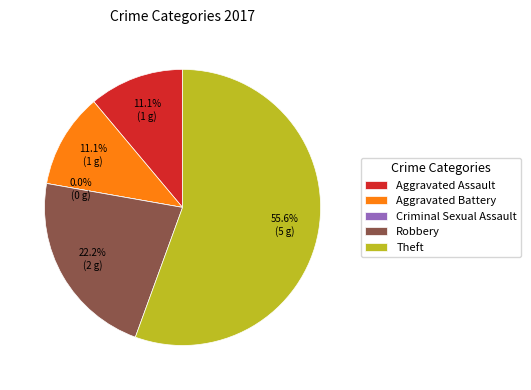

Rank the categories by value from lowest to highest.

Criminal Sexual Assault, Aggravated Assault, Aggravated Battery, Robbery, Theft